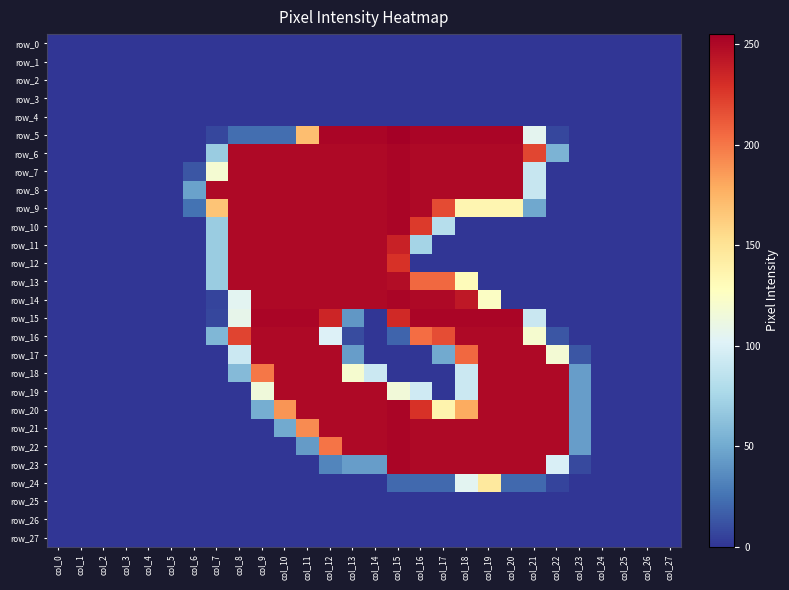

What is the spread (max minus min) of values at col_14?

252